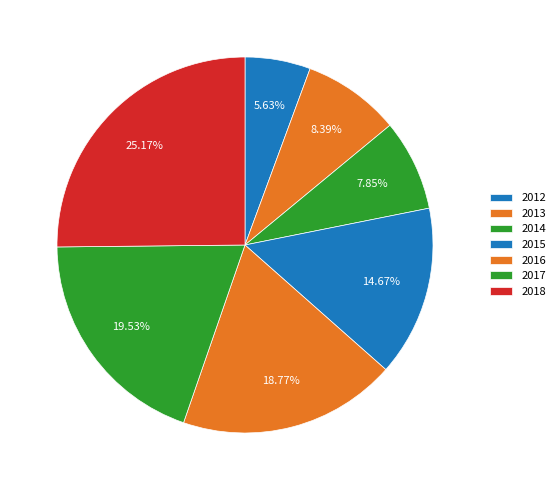

How many segments does this pie chart have?

7